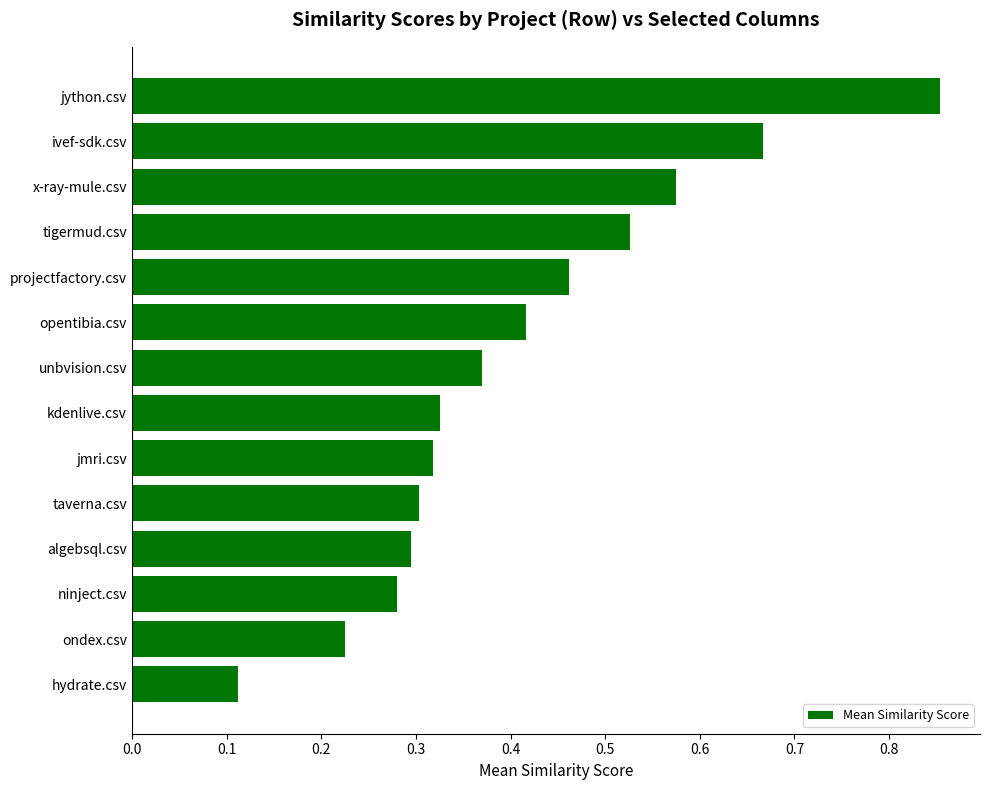

True or false: the data shows 0.3 at kdenlive.csv.

True